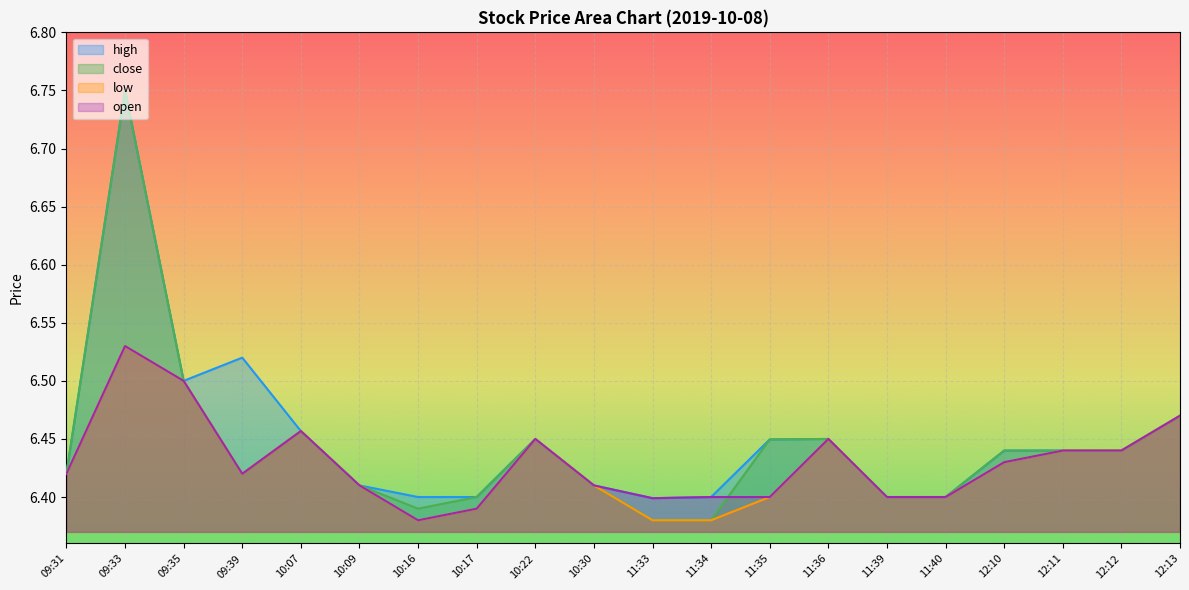

Which series changed the most between 11:36 and 11:39?

high